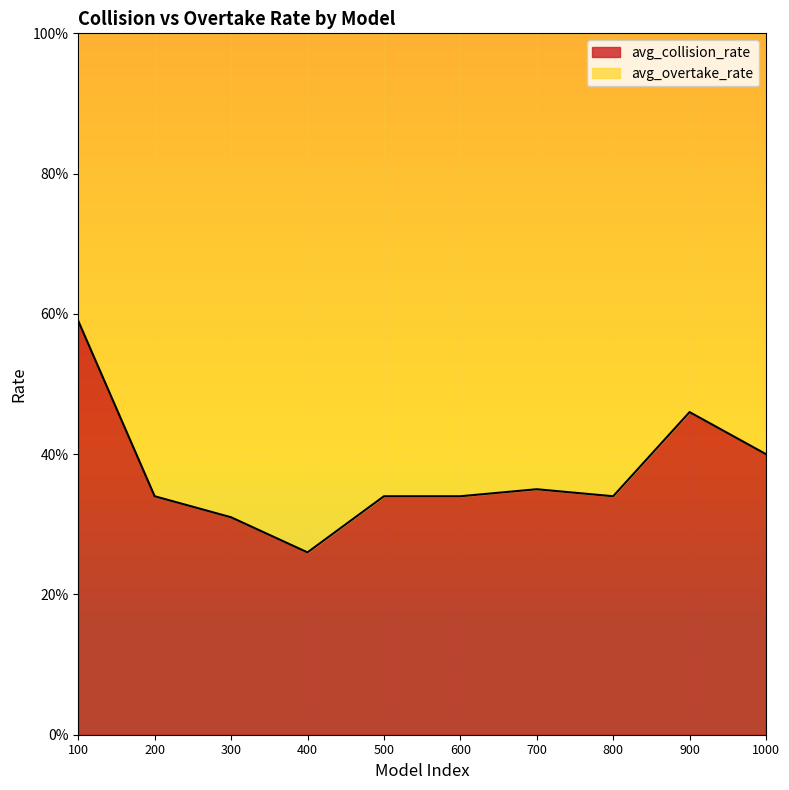

How many lines are shown in the chart?

1